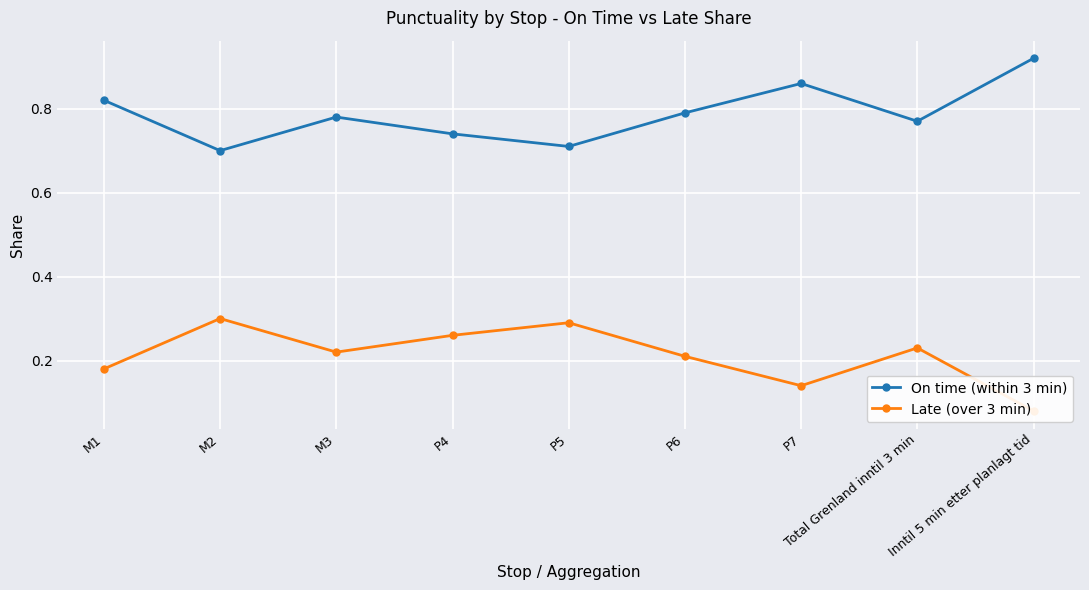

Reading right to left, transcribe all the data shown in this chart.

On time (within 3 min): 0.9	0.8	0.9	0.8	0.7	0.7	0.8	0.7	0.8
Late (over 3 min): 0.1	0.2	0.1	0.2	0.3	0.3	0.2	0.3	0.2